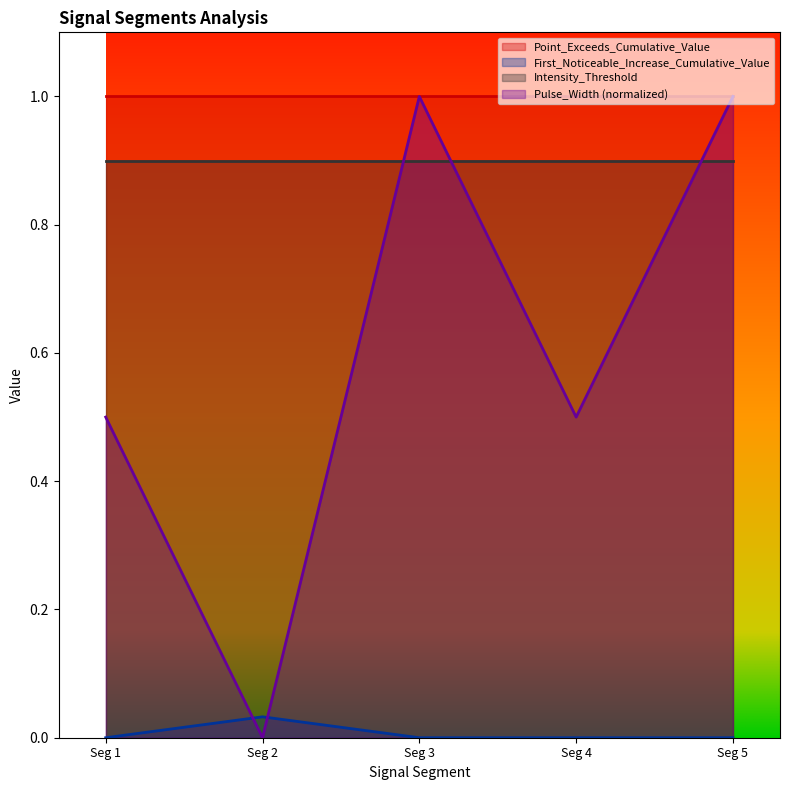

True or false: Pulse_Width has more than 1 points higher than both neighbors.

False